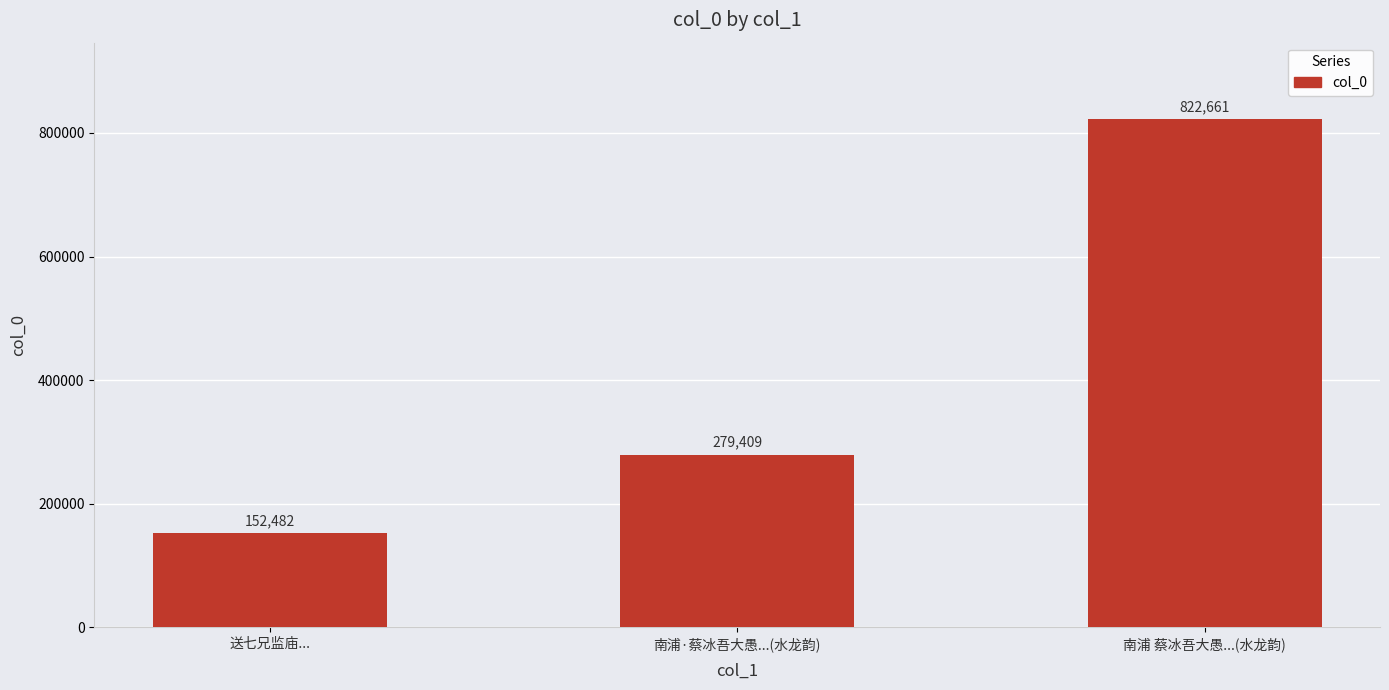

Reading right to left, transcribe all the data shown in this chart.

822661	279409	152482